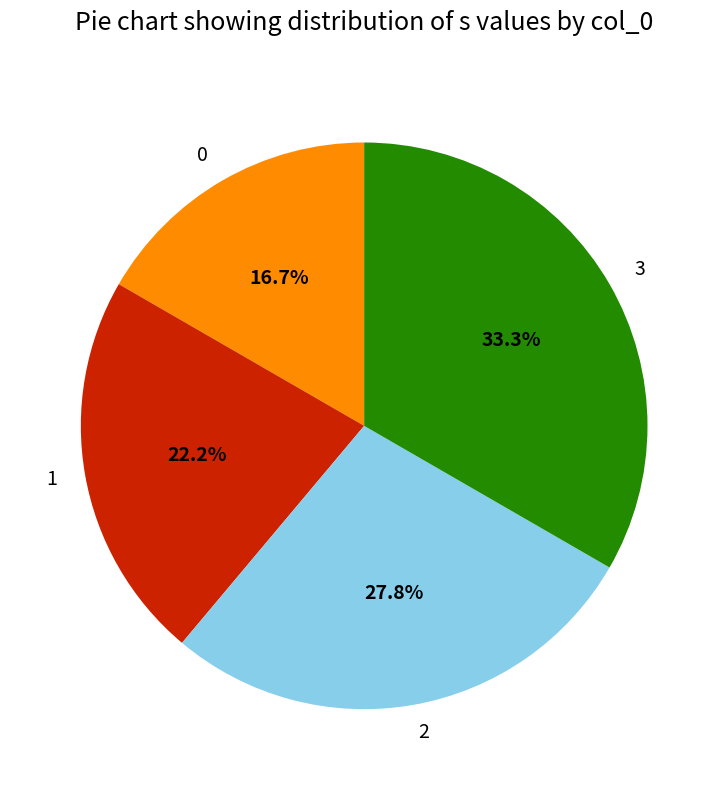

Is it true that 2 is 42% of the pie?

False